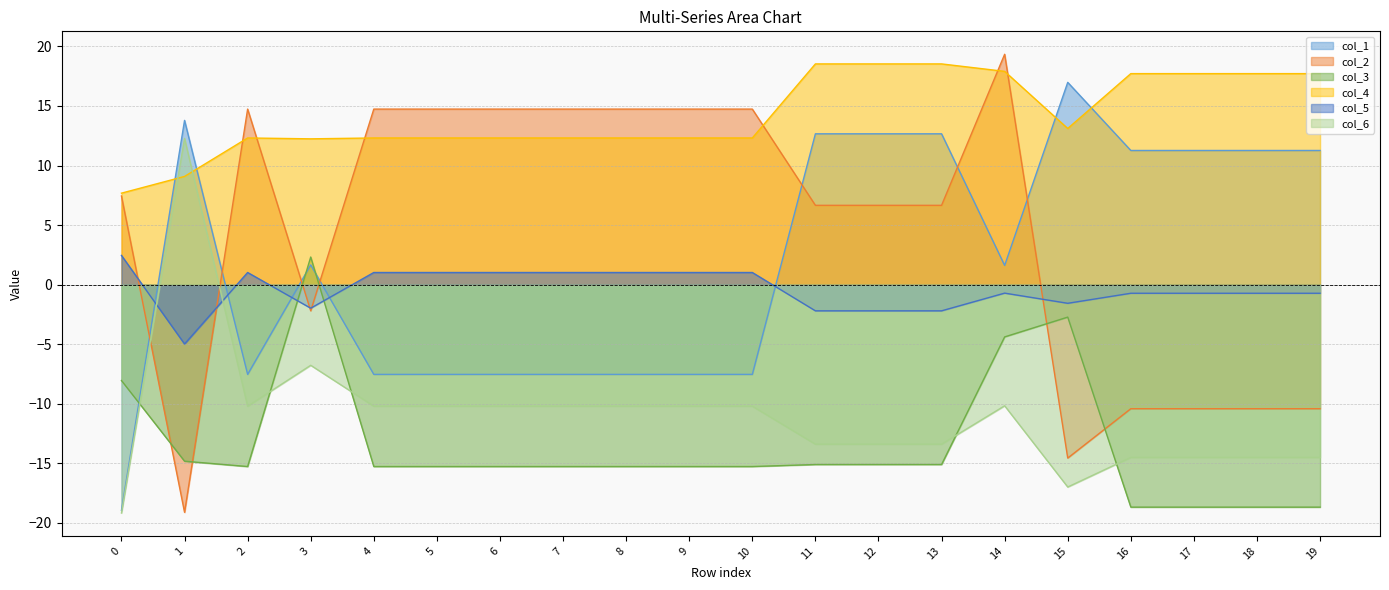

After their last crossing, which series has the higher values: col_5 or col_2?

col_5